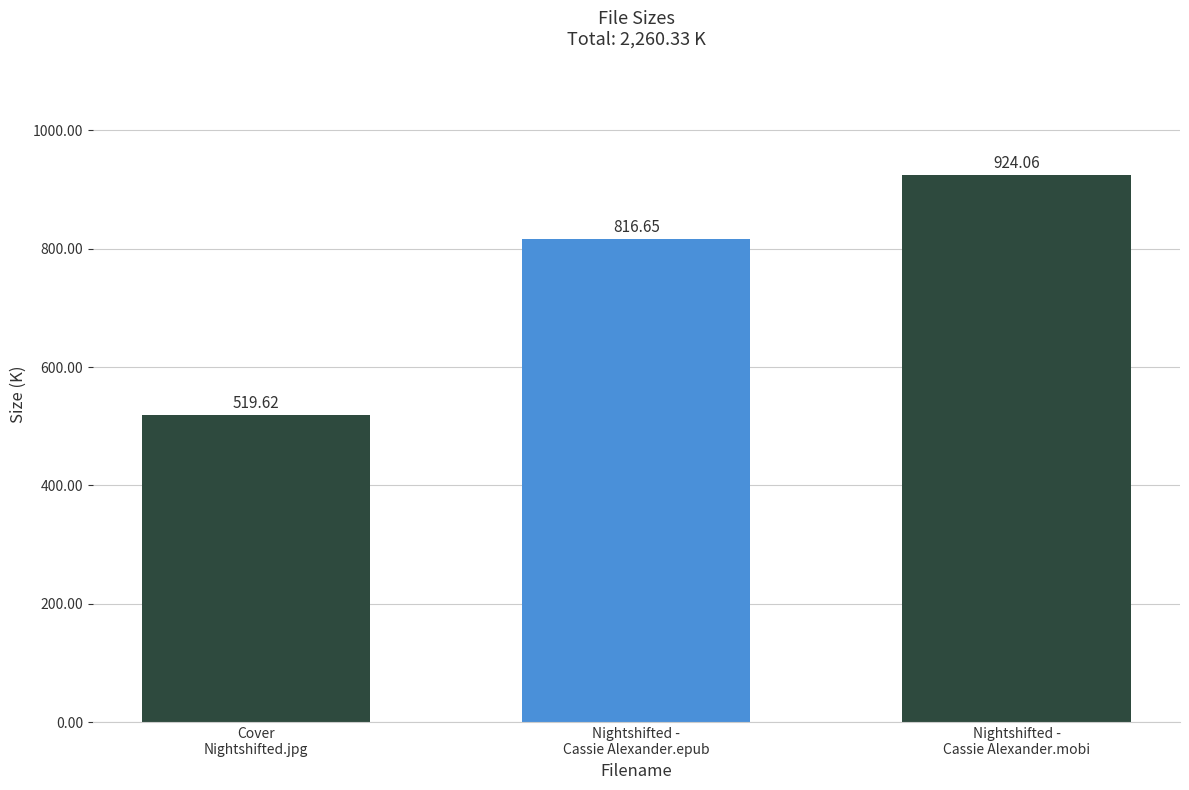

At which label does the data first exceed 816?

Nightshifted -
Cassie Alexander.epub